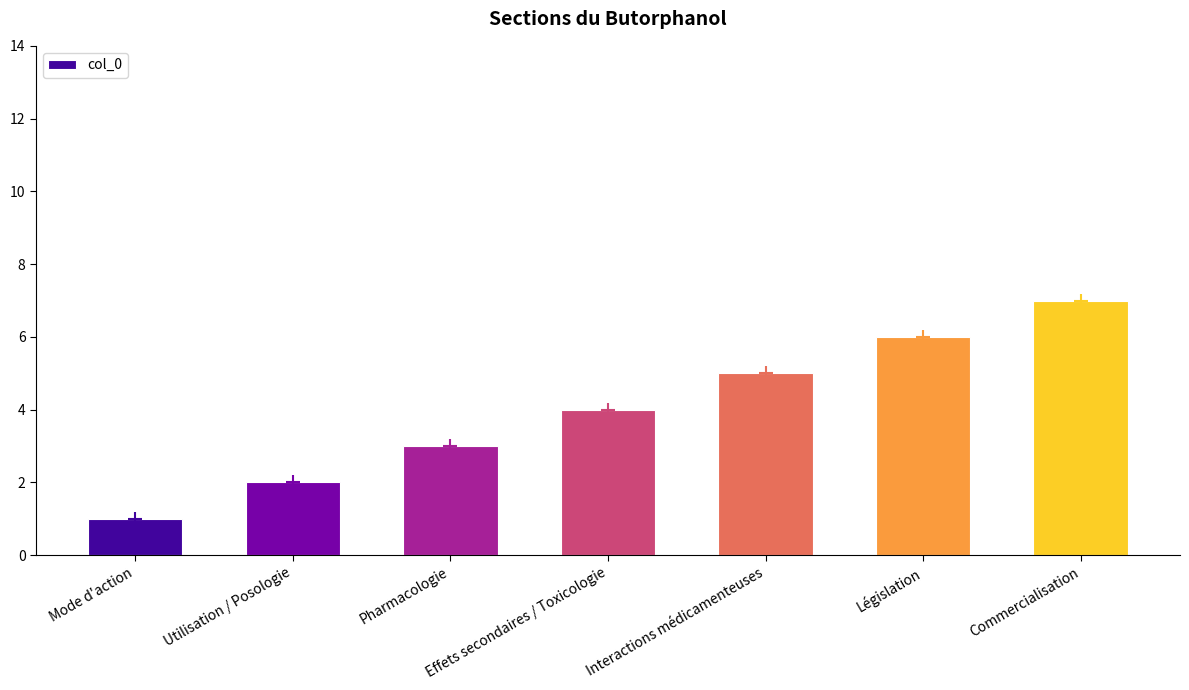

Where is the data nearest to the value 4?

Effets secondaires / Toxicologie